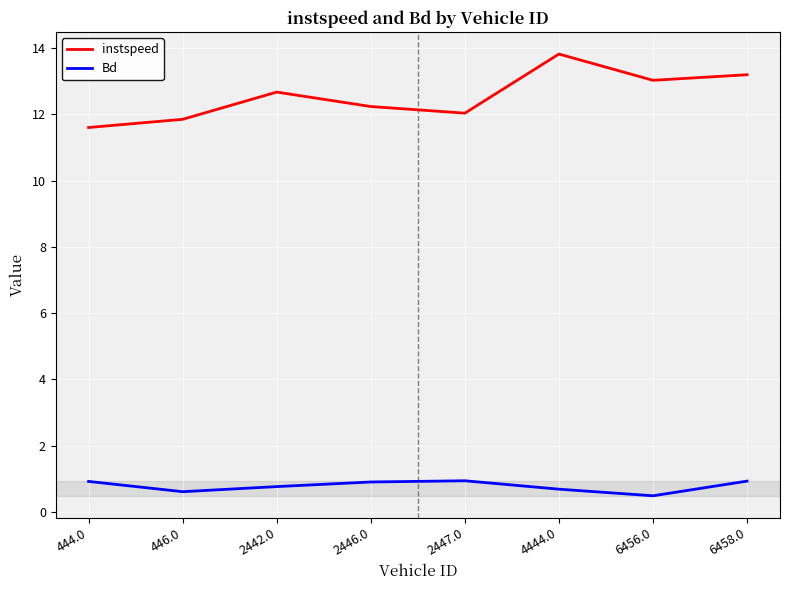

Which series has the largest total across all categories?

instspeed